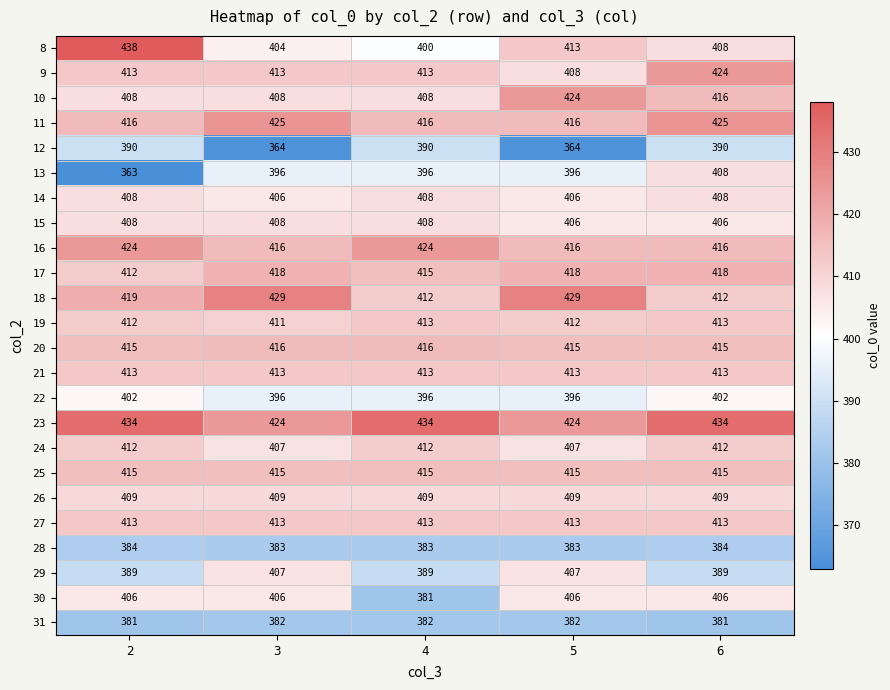

Between 4 and 6, which series saw the biggest shift?

30